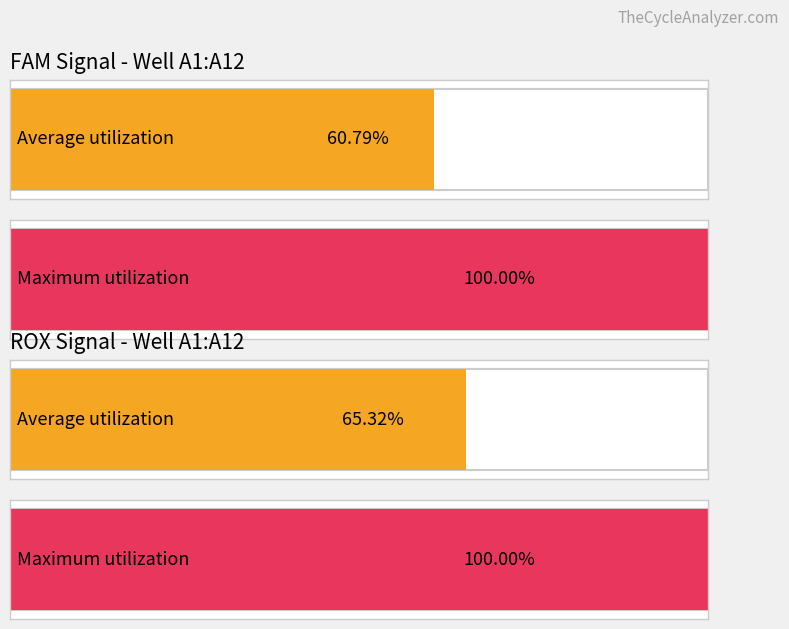

True or false: ROX has a value of 4820.8 at A2.

False